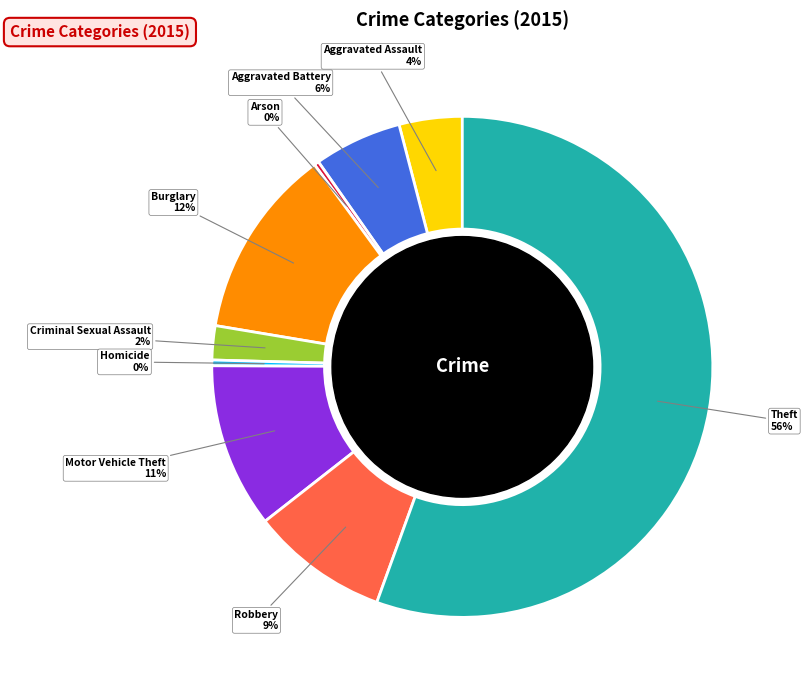

Is there a majority slice in this chart?

Yes